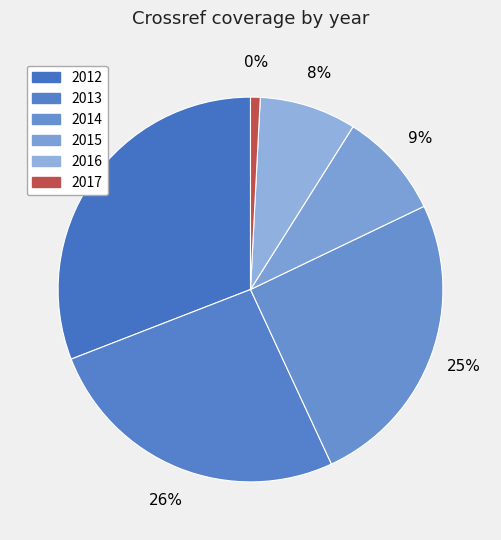

Combined, what portion of the pie is 2014 and 2016?

33.3%